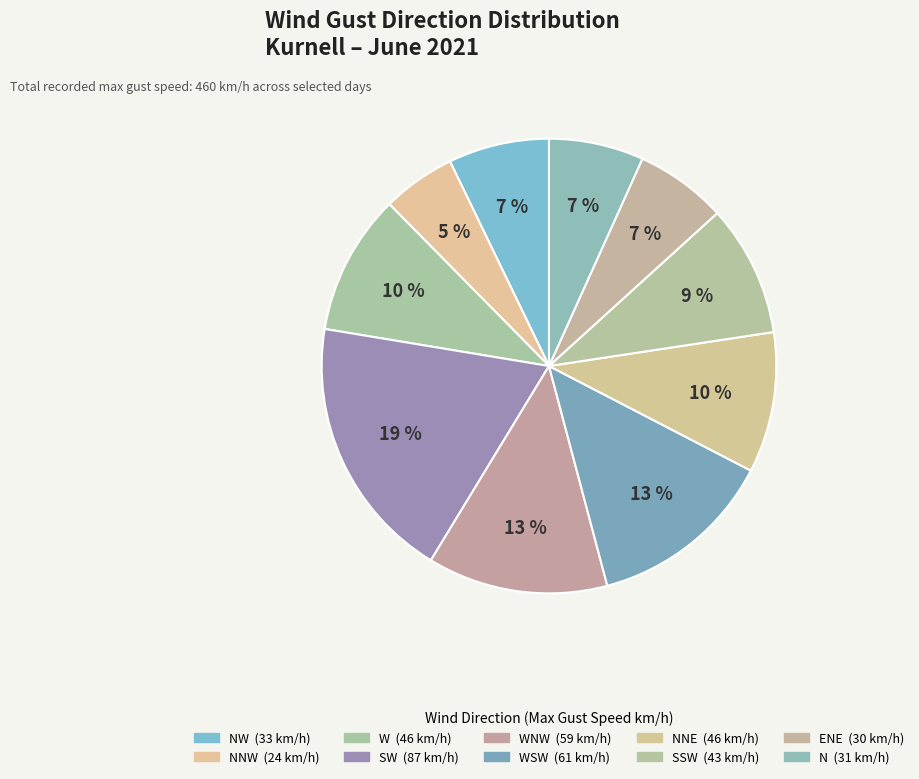

Which slice is the smallest?

NNW